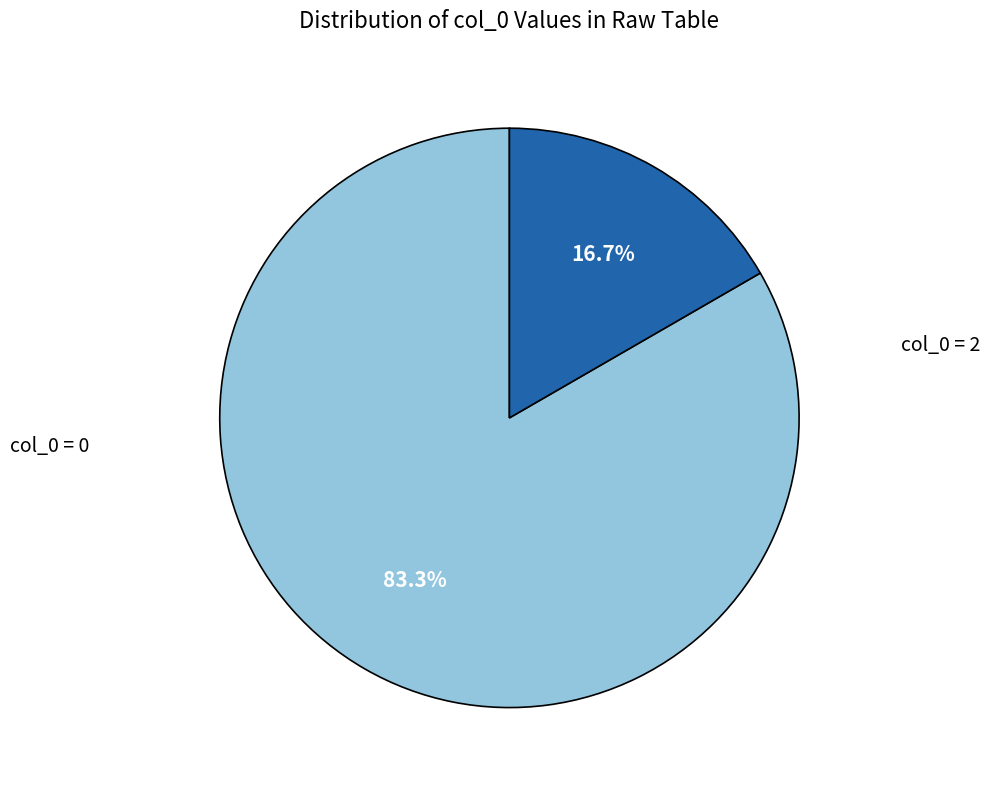

Is there a majority slice in this chart?

Yes